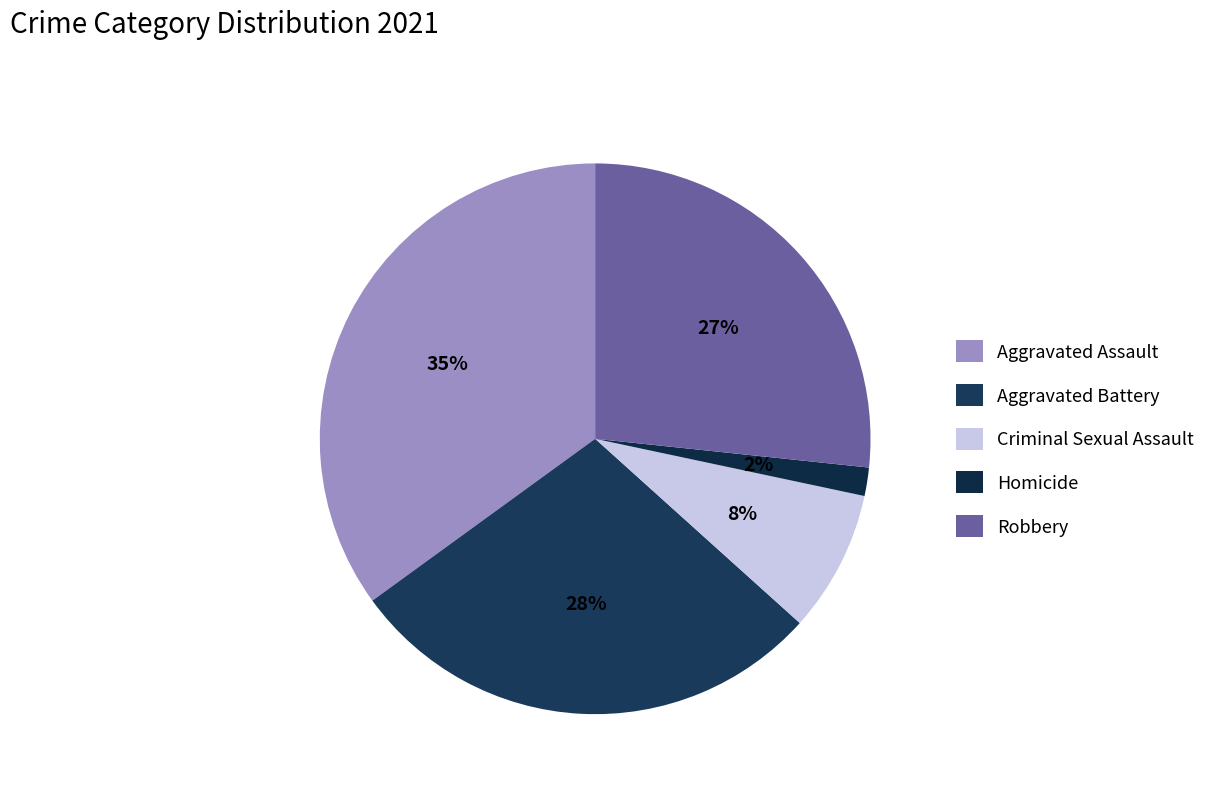

Is there a majority slice in this chart?

No